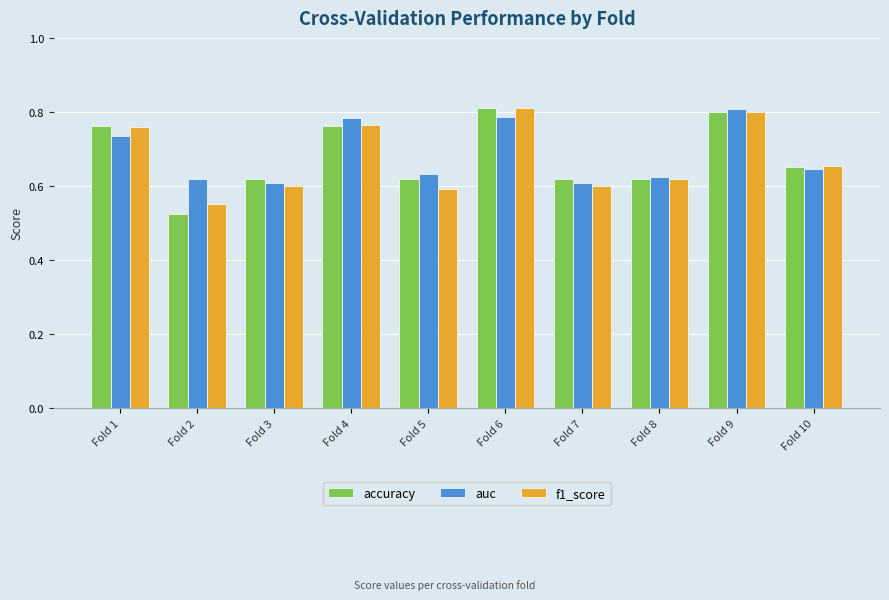

Which series has the widest spread of values?

accuracy